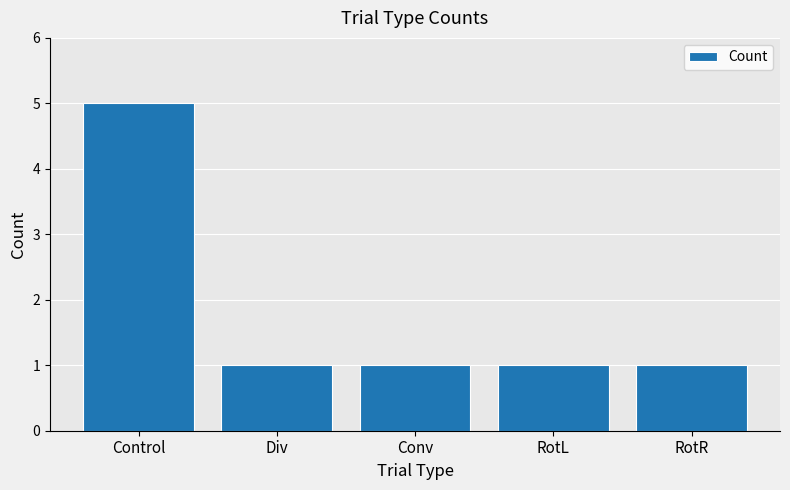

The chart shows a value of 1 at Conv. True or false?

True